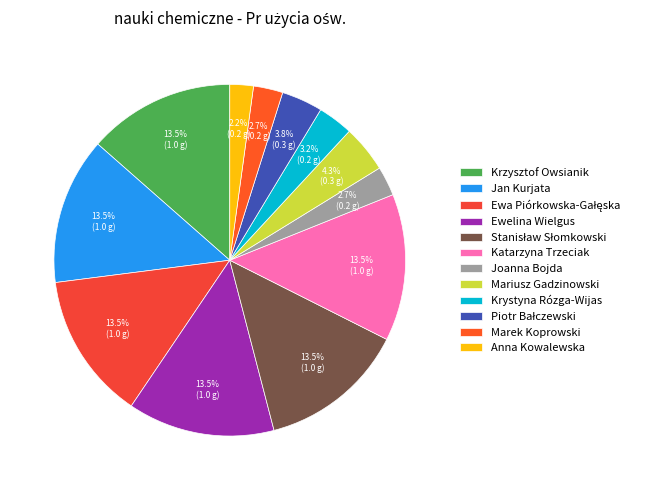

How many slices are in this pie chart?

12